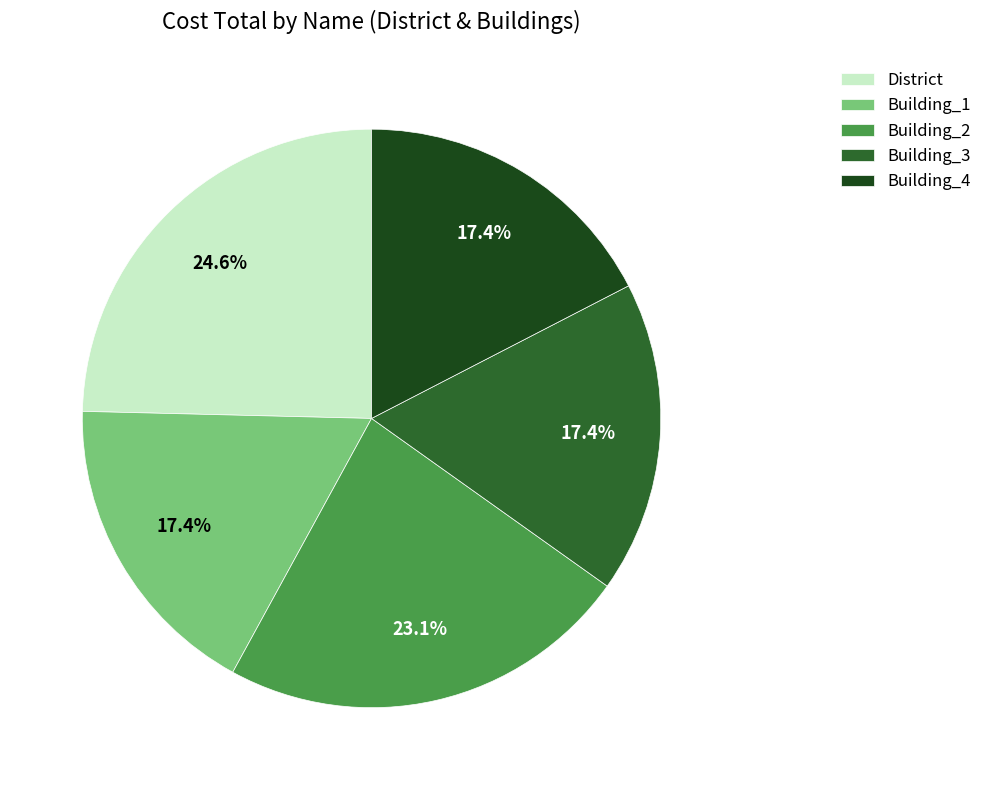

Count the number of slices in the pie.

5